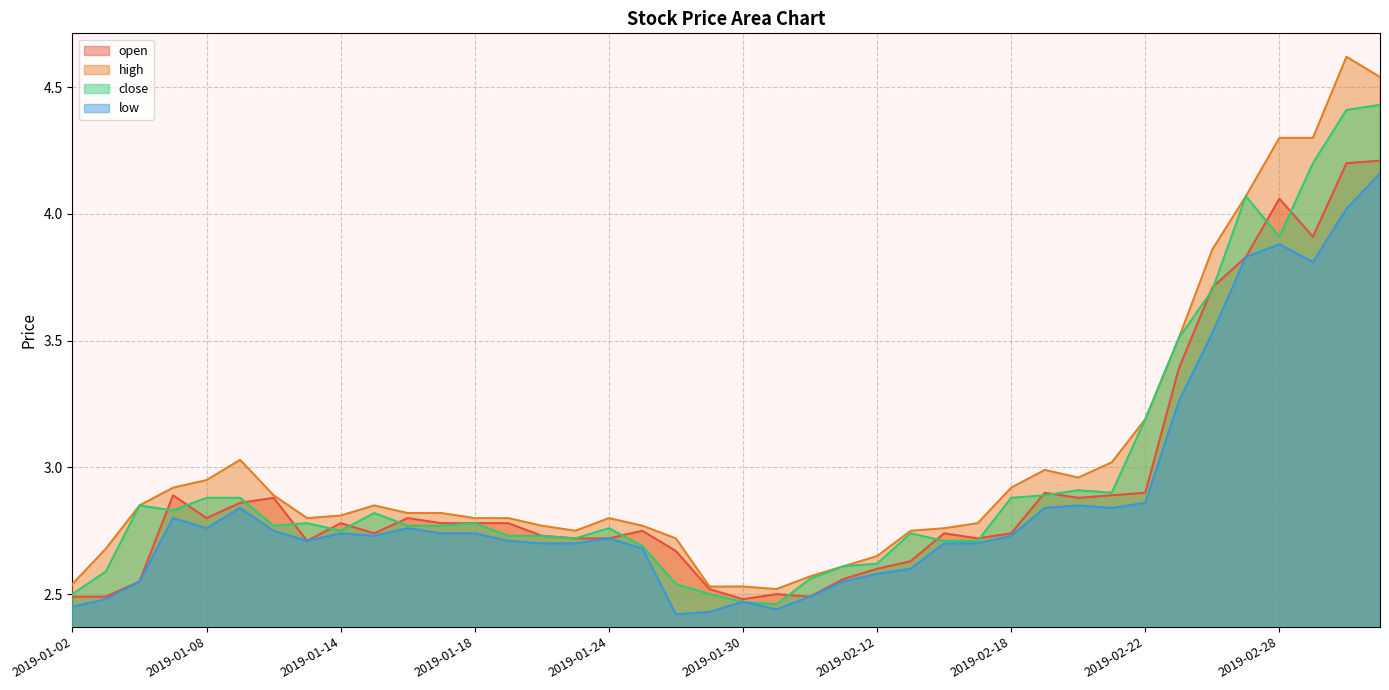

True or false: open and high cross at least once.

False